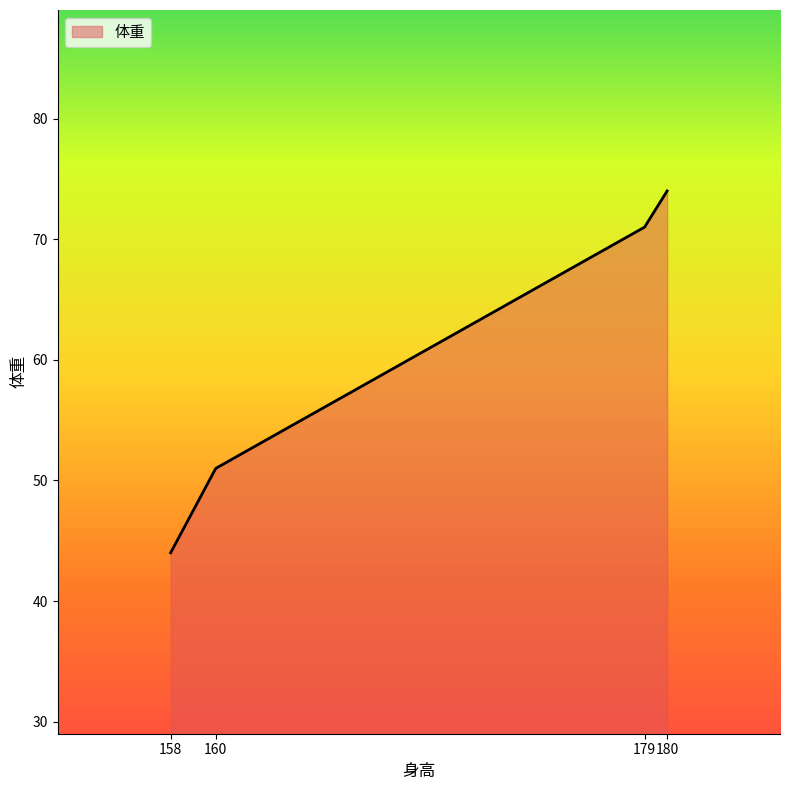

What is the approximate value at 158, to the nearest 5?

45